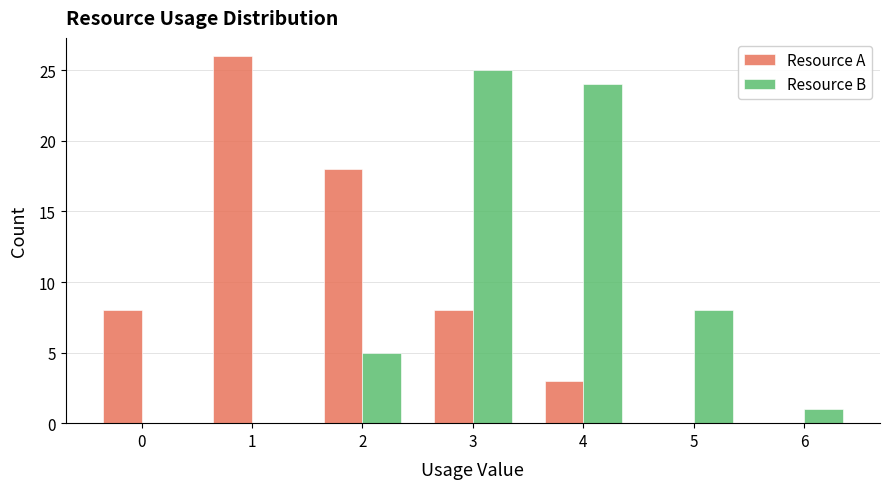

Reading left to right, transcribe all the data shown in this chart.

Resource A: 0=8	1=26	2=18	3=8	4=3	5=0	6=0
Resource B: 0=0	1=0	2=5	3=25	4=24	5=8	6=1